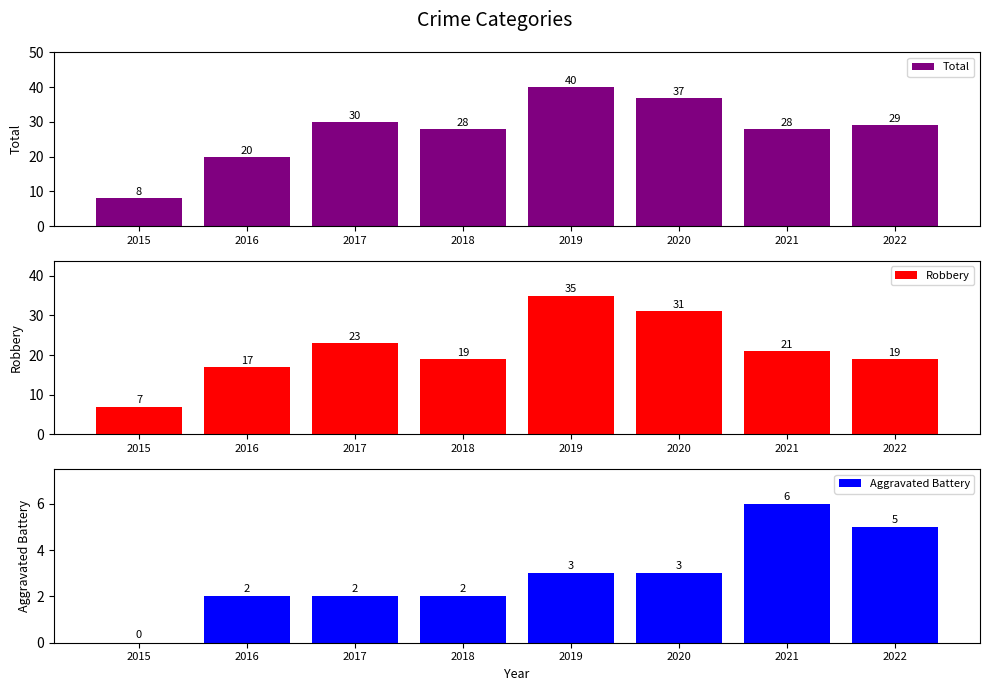

Reading right to left, extract all data points from this chart.

Total: 2022=29	2021=28	2020=37	2019=40	2018=28	2017=30	2016=20	2015=8
Robbery: 2022=19	2021=21	2020=31	2019=35	2018=19	2017=23	2016=17	2015=7
Aggravated Battery: 2022=5	2021=6	2020=3	2019=3	2018=2	2017=2	2016=2	2015=0